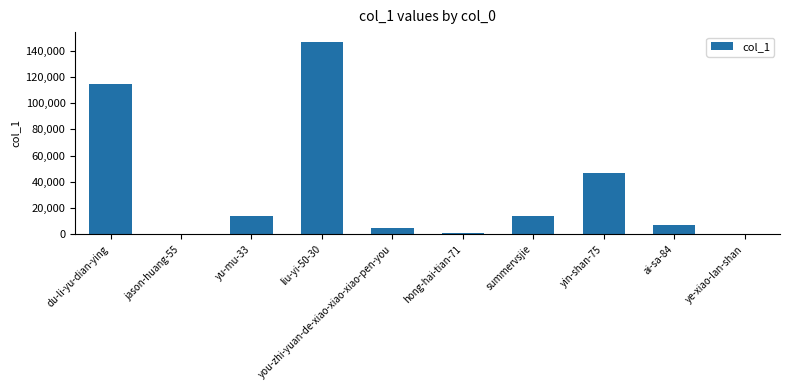

What is the average value?

34968